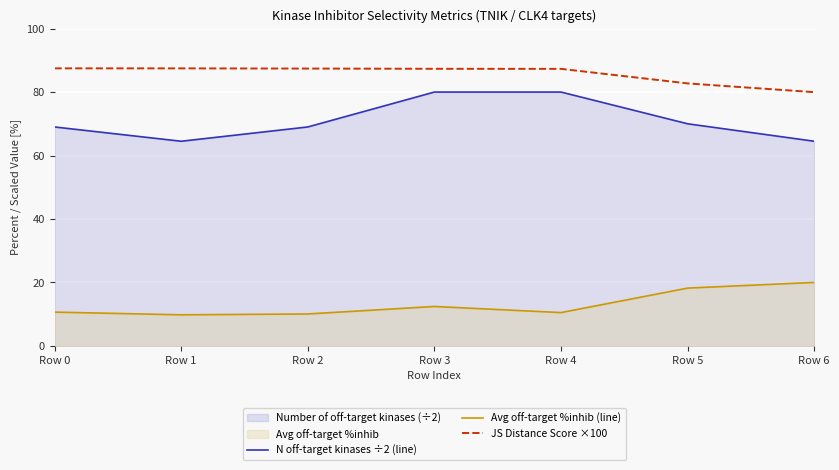

List the series in order of their overall mean, lowest first.

Avg off-target %inhib (line), N off-target kinases ÷2 (line), JS Distance Score ×100